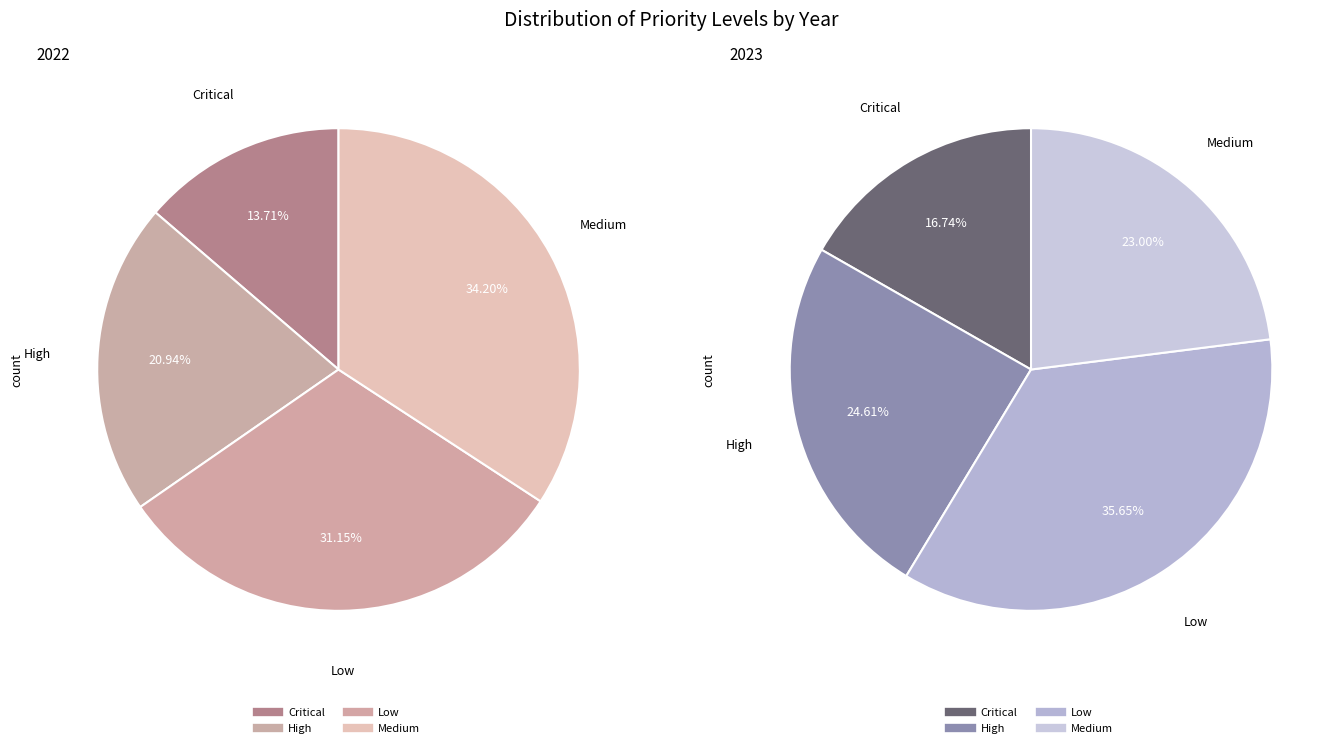

Does Low represent more than half of the total?

No